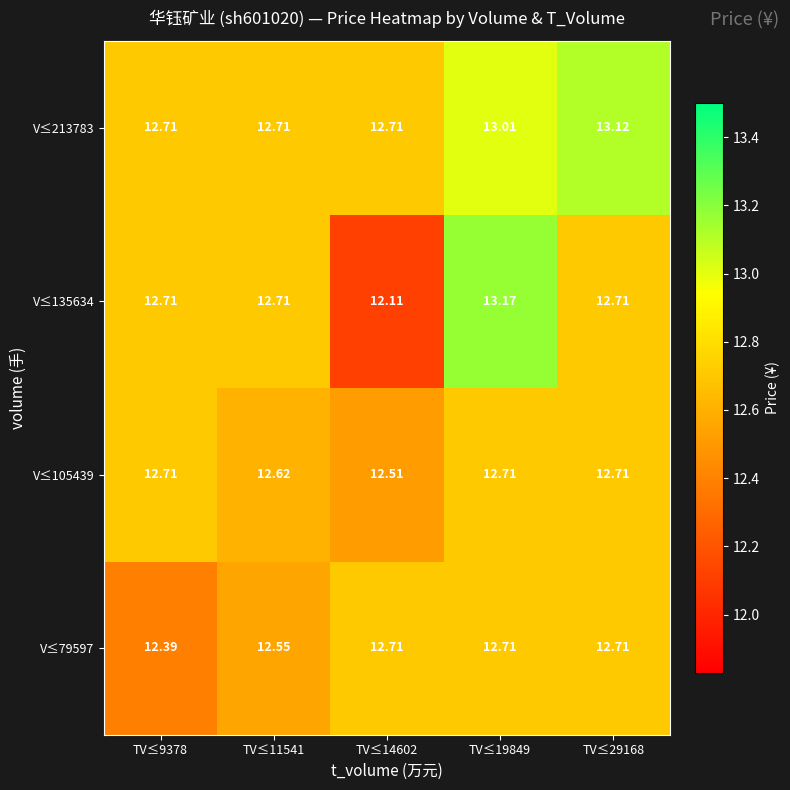

Between TV≤19849 and TV≤29168, which series saw the biggest shift?

V≤135634